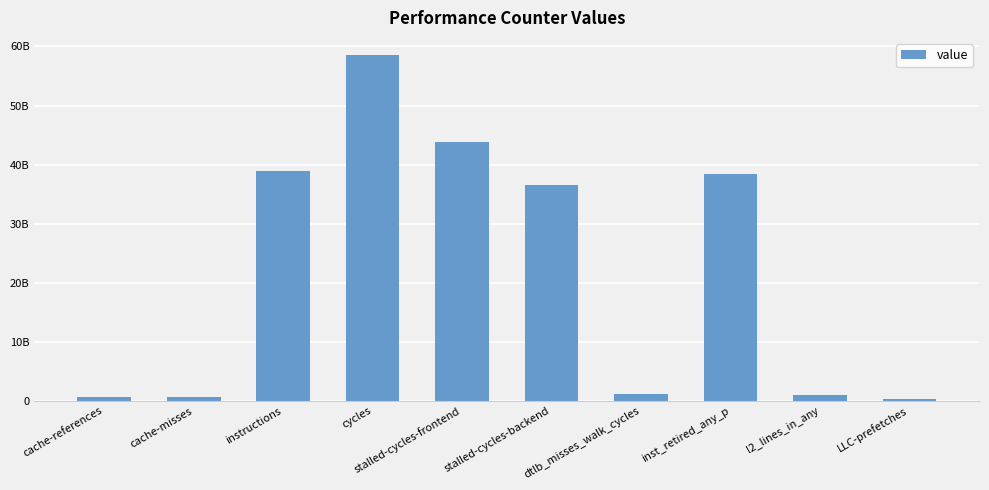

Does the chart contain any negative values?

No